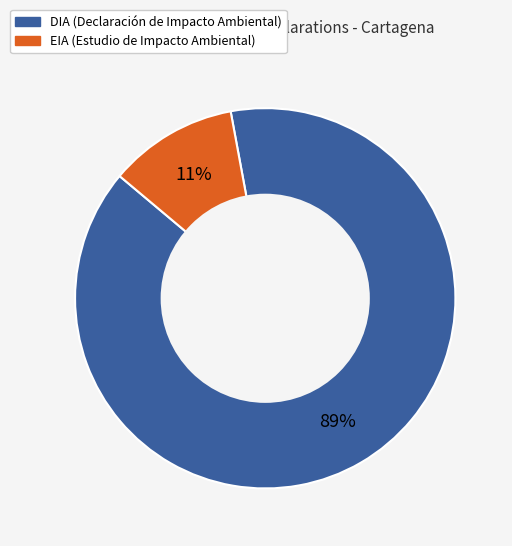

Which slice is the smallest?

EIA